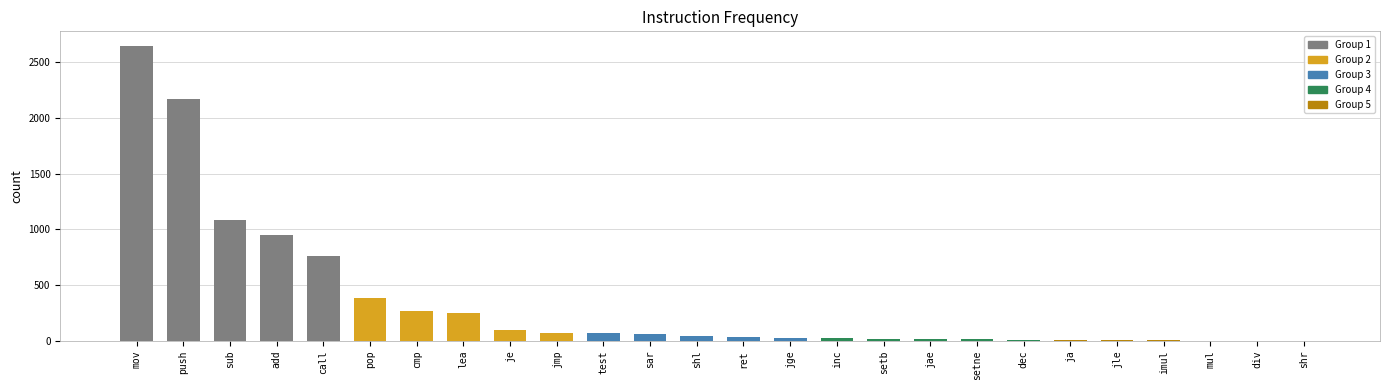

How many categories are shown in the chart?

26